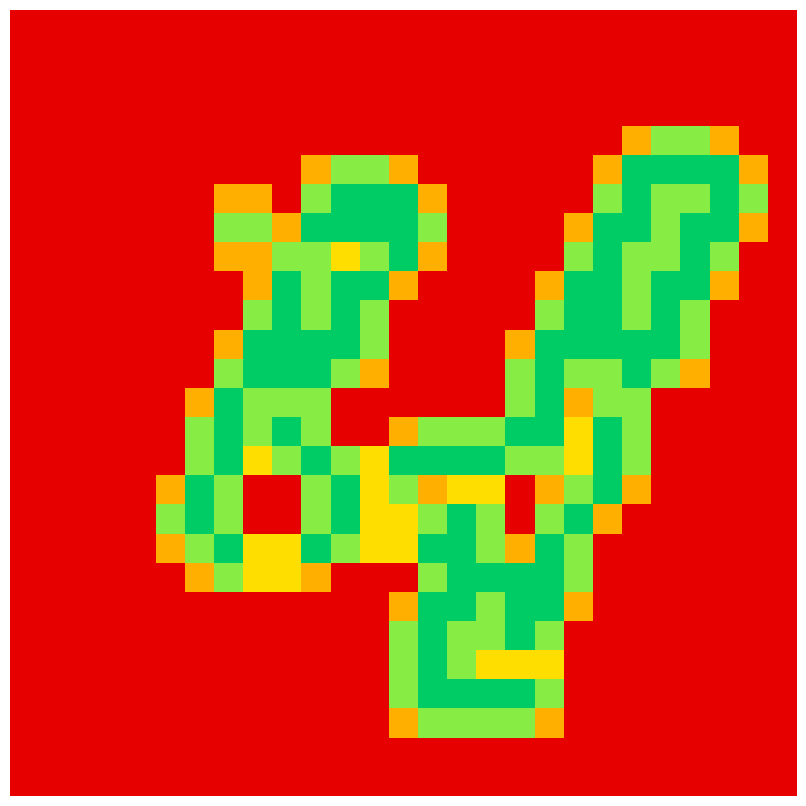

Count the number of data series in this chart.

27